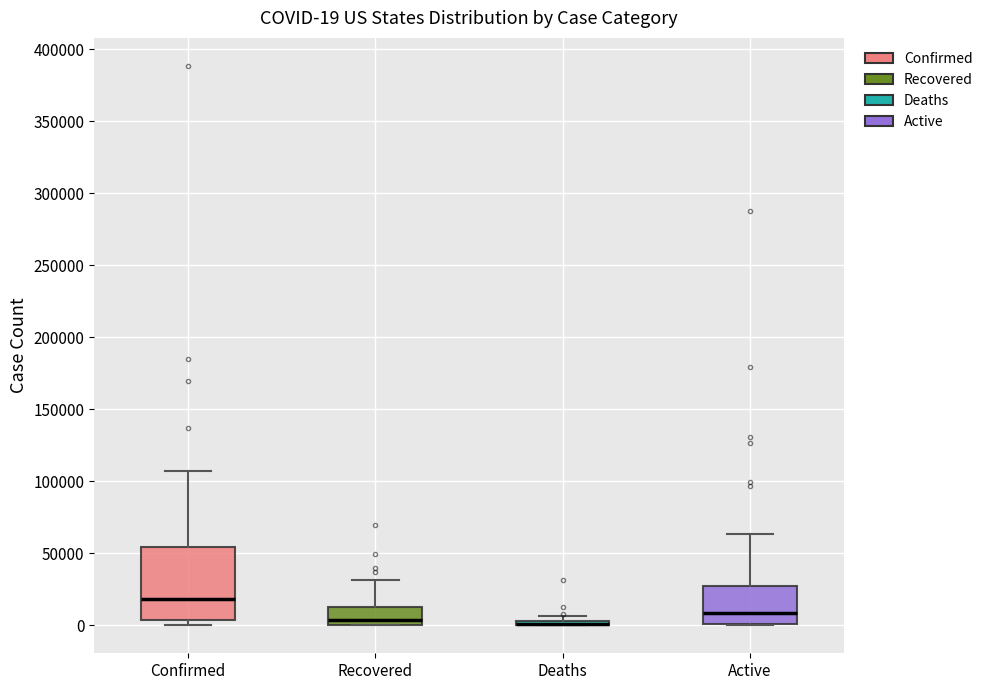

Comparing the boxes themselves (not the whiskers), which one is the tallest?

Confirmed